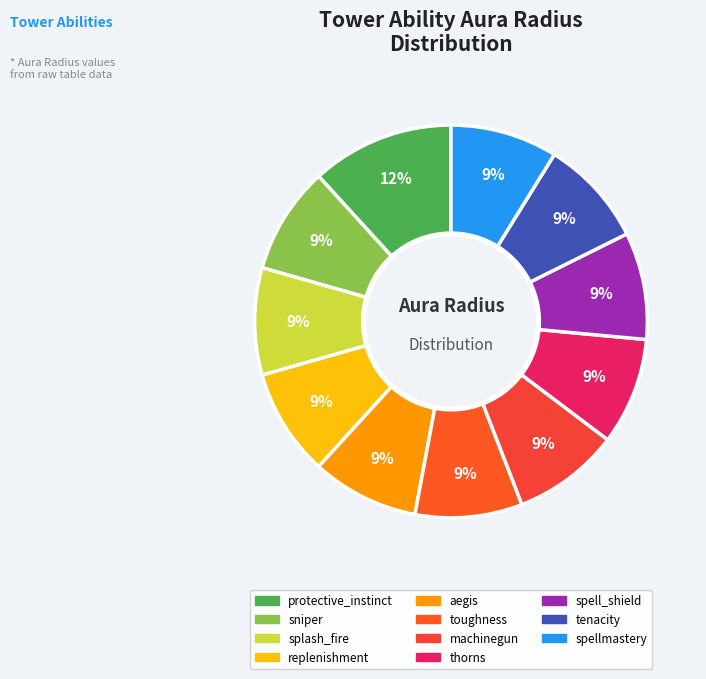

Is it true that spell_shield is 3% of the pie?

False